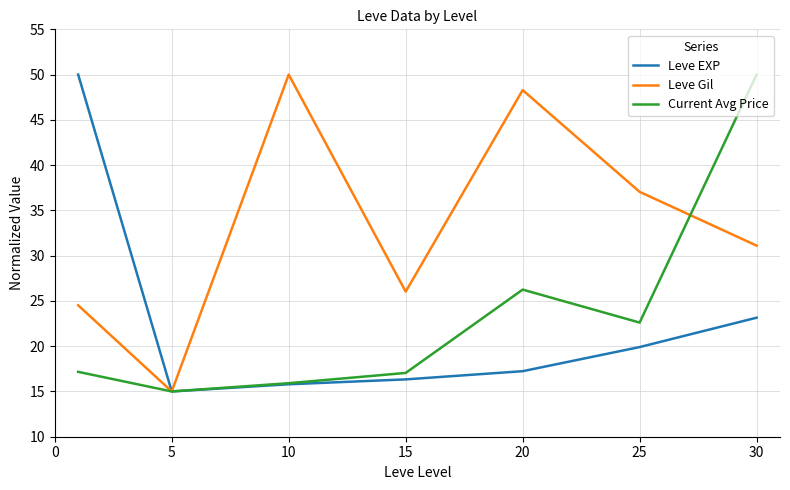

In Leve EXP, how many points are lower than both neighbors (excluding endpoints)?

1